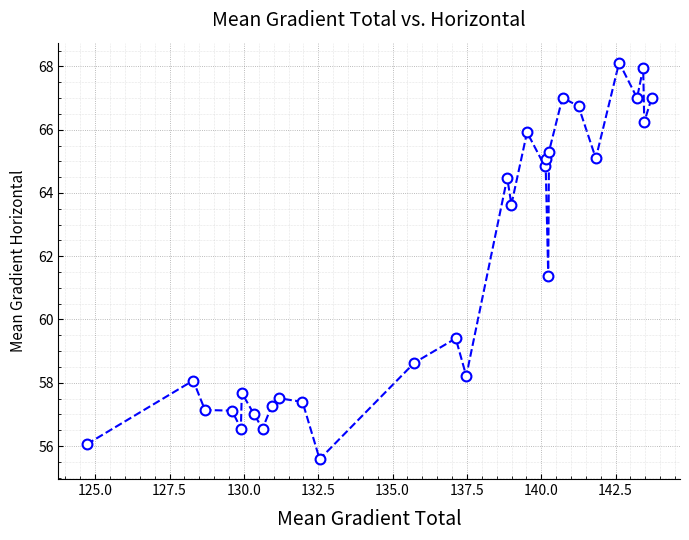

What is the range of X values (max minus min)?

19.0